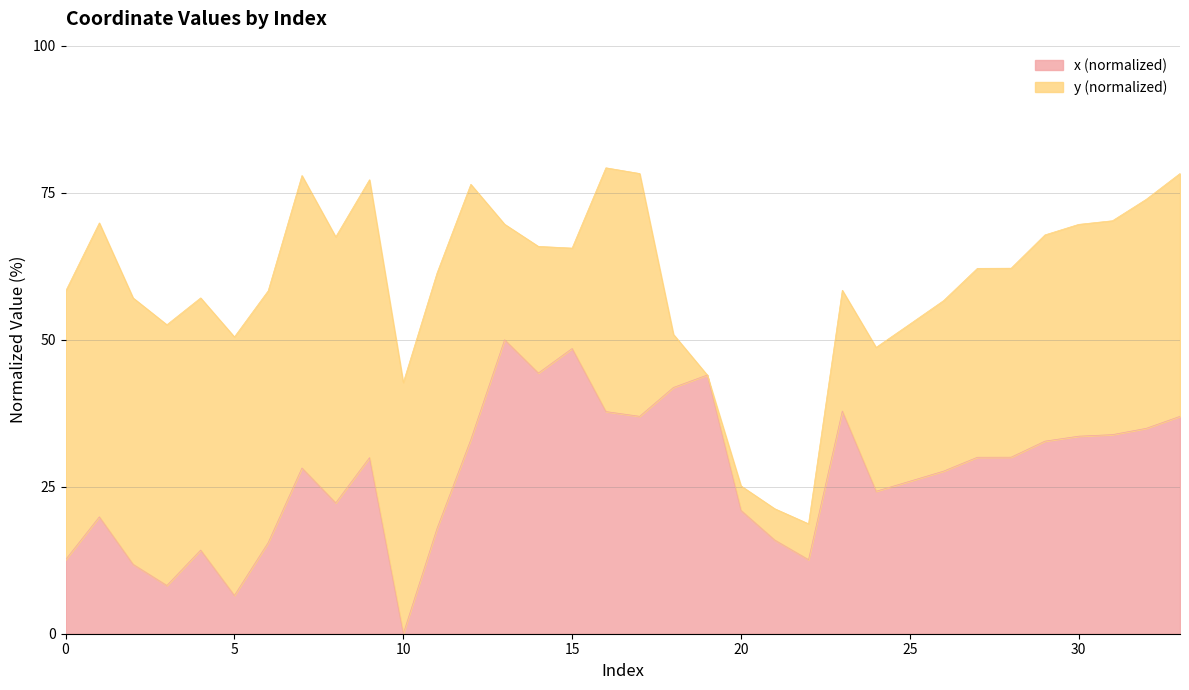

Reading left to right, extract all data points from this chart.

12.6	19.9	11.8	8.2	14.2	6.5	15.5	28.2	22.3	29.9	0.0	17.9	33.0	50.0	44.3	48.5	37.8	37.0	41.9	44.0	21.0	15.9	12.6	37.9	24.2	25.9	27.7	30.0	30.0	32.8	33.6	33.9	34.9	37.0